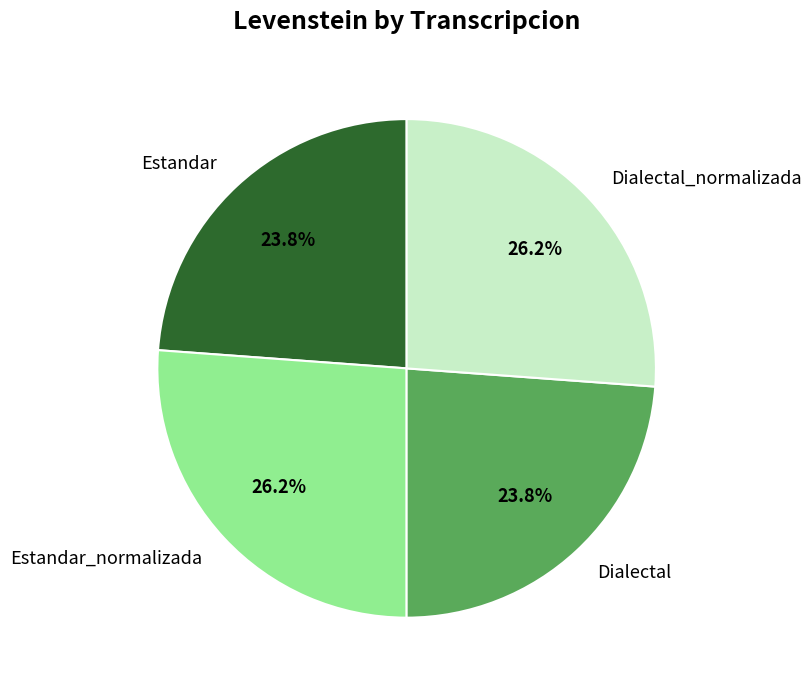

What portion of the pie excludes Dialectal?

76.2%